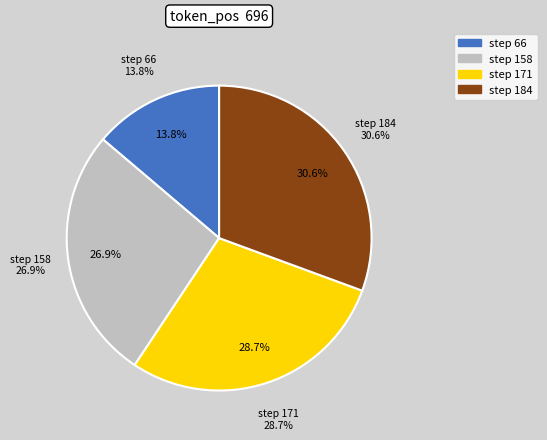

The 171 slice represents 29% of the pie. True or false?

True